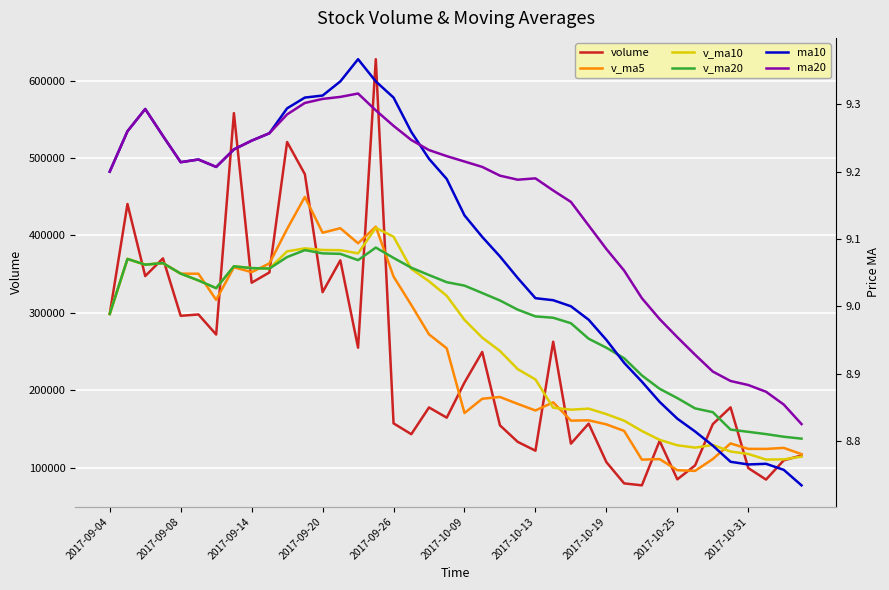

At which category does v_ma10 reach its first local valley?

2017-09-14